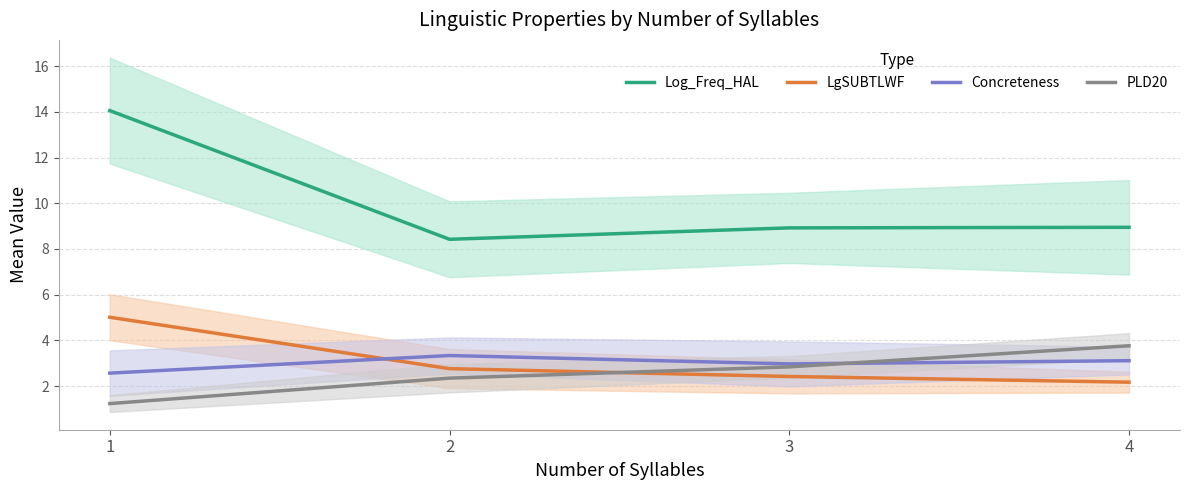

Where do Concreteness and LgSUBTLWF first cross each other?

1 and 2